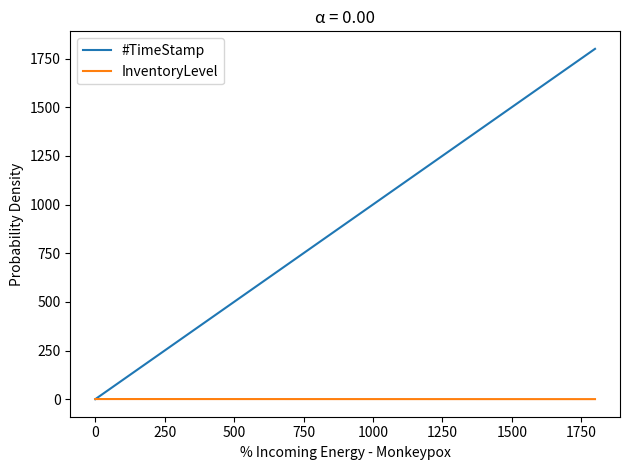

Rank the series by their maximum value, from highest to lowest.

#TimeStamp, InventoryLevel